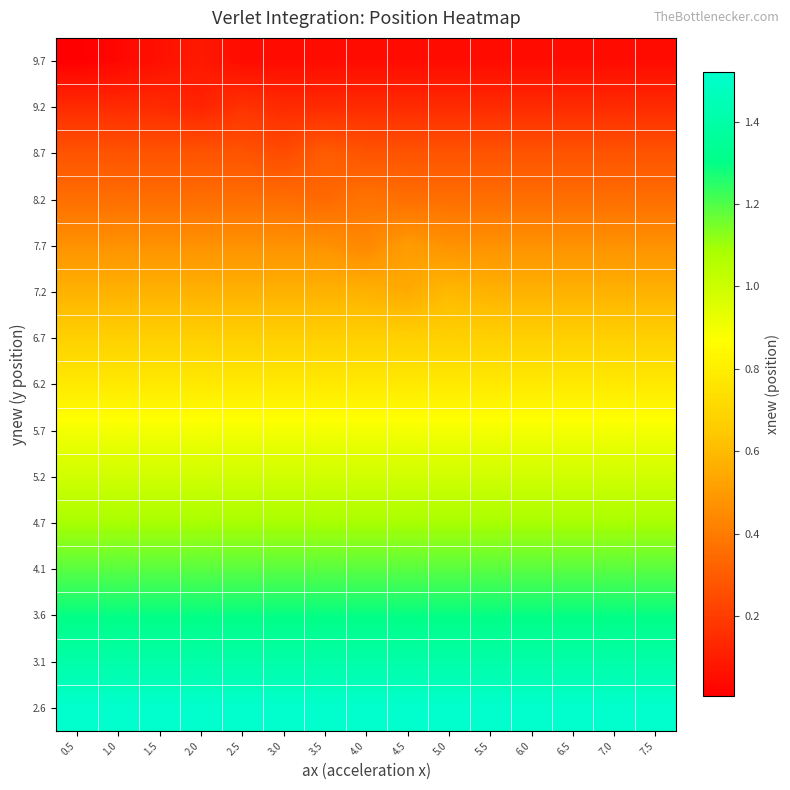

How many distinct data groups are displayed?

15